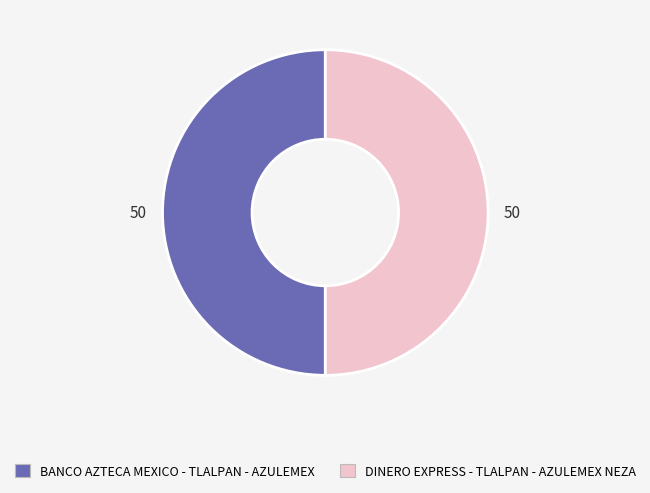

Do DINERO EXPRESS - TLALPAN - AZULEMEX NEZA and BANCO AZTECA MEXICO - TLALPAN - AZULEMEX together represent more than half of the pie?

Yes